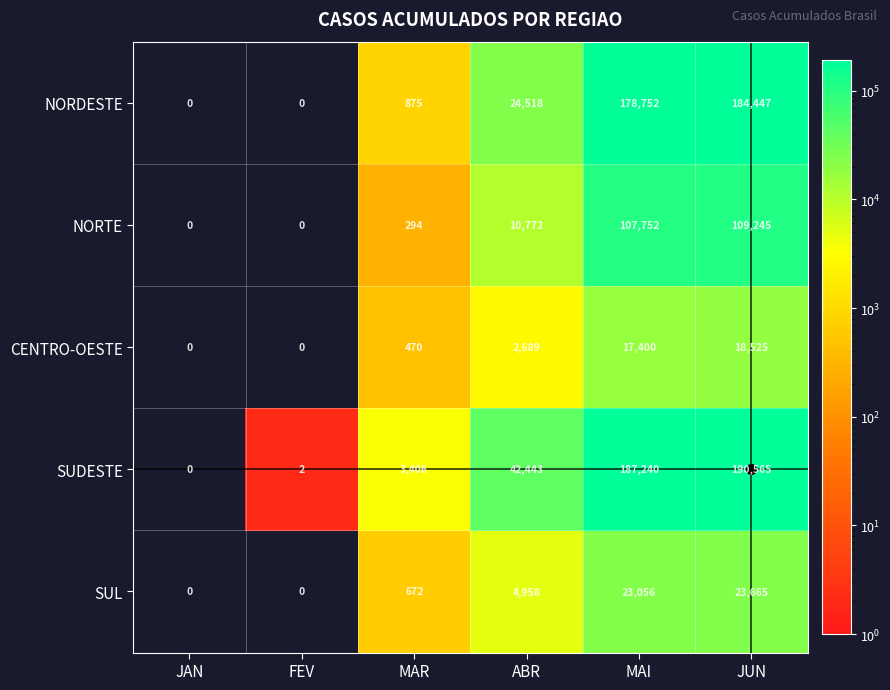

What is the average value of the SUL series?

8725